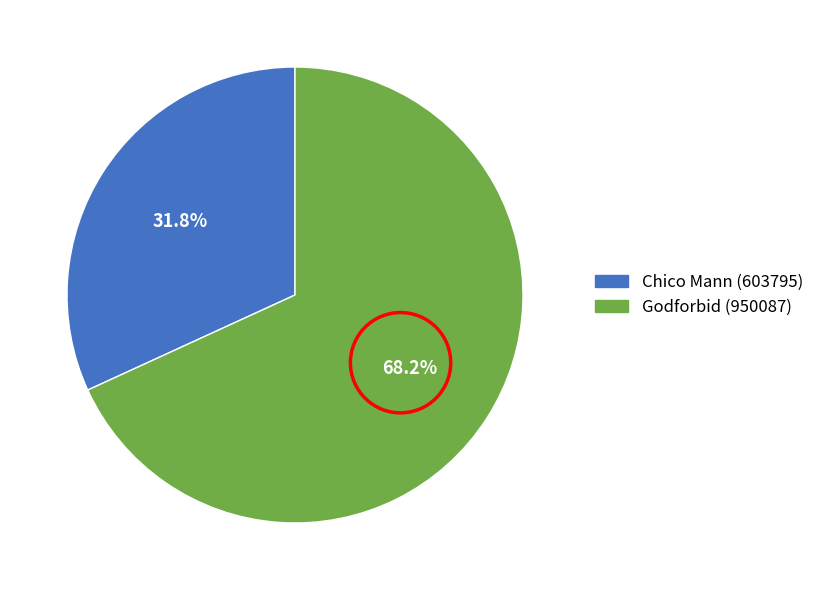

Which category accounts for the majority?

Godforbid (950087)